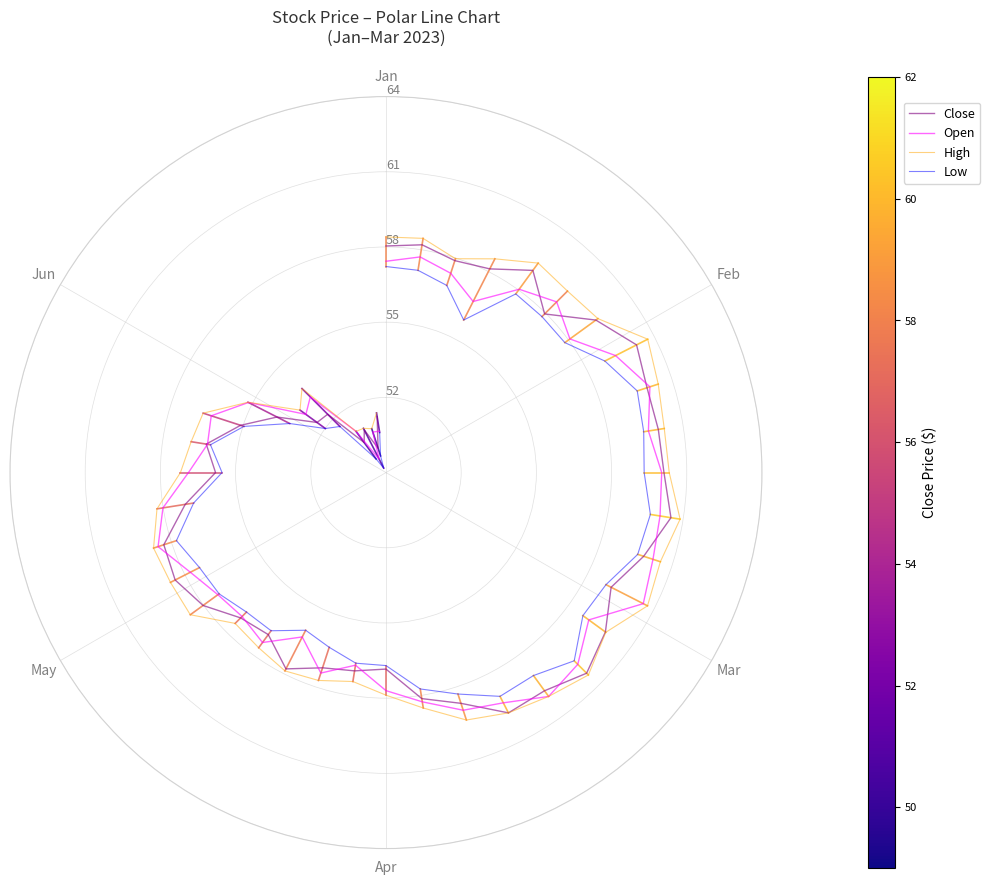

Which series has the largest total across all categories?

High